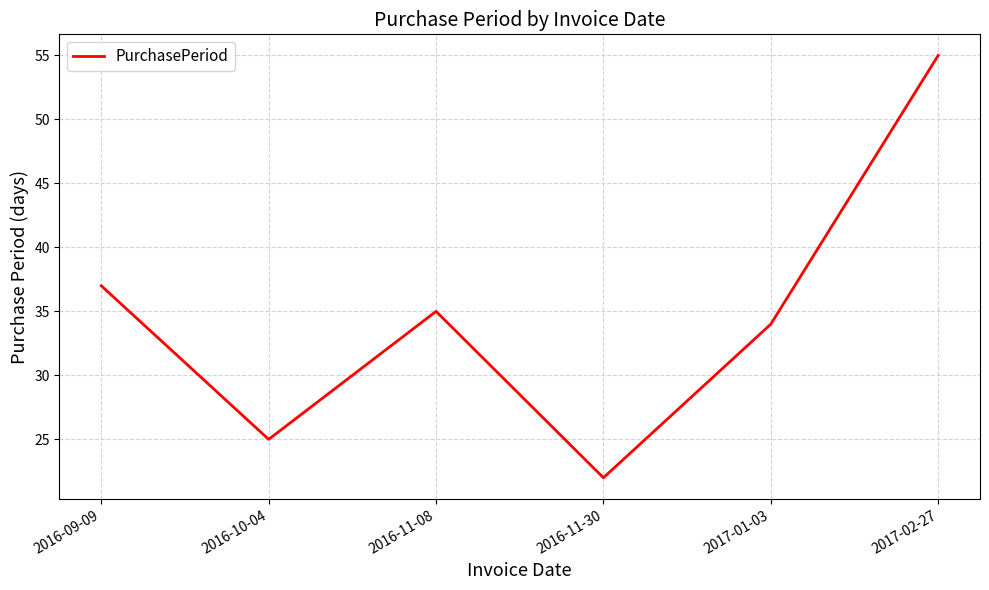

How many values are below 35?

3